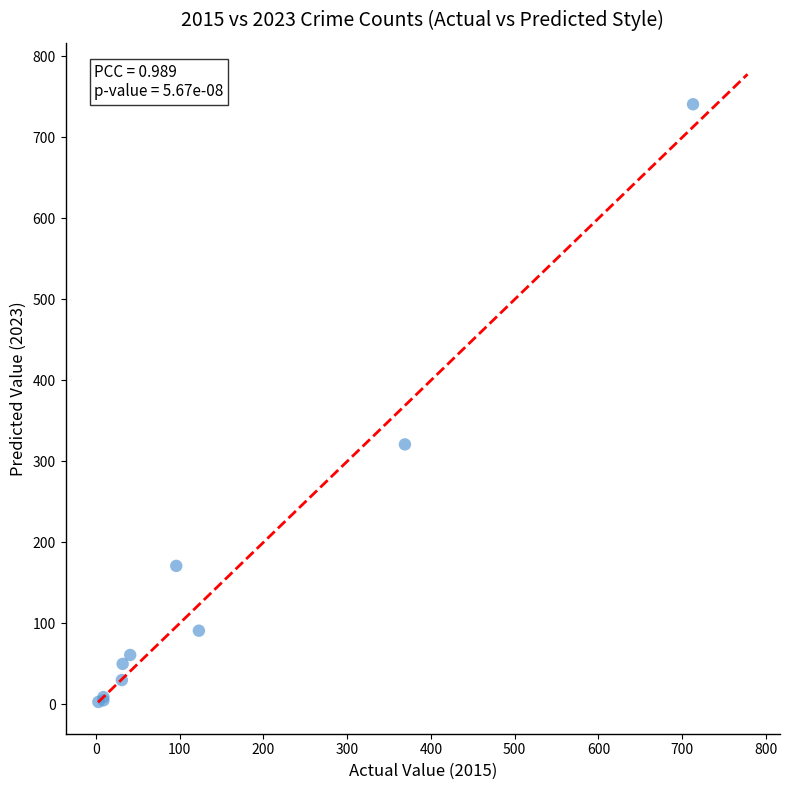

What Y value in the scatter plot is closest to 372?

321